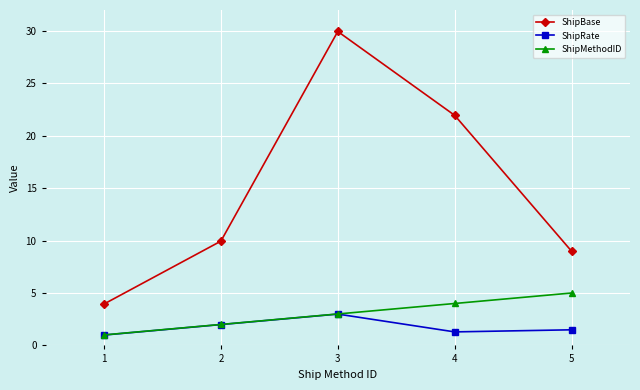

How many ShipMethodID values are between 2 and 4?

3